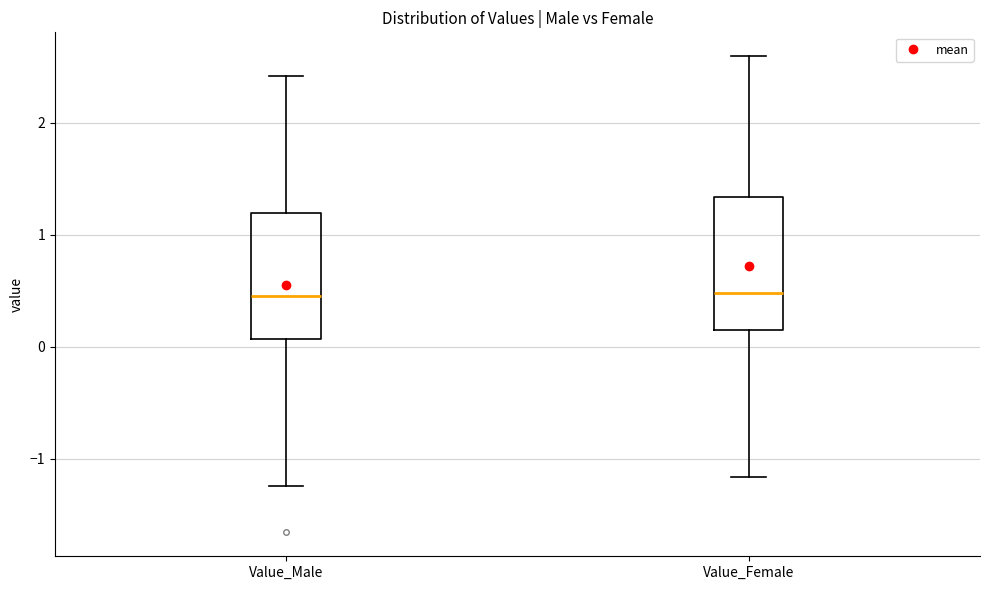

Where is the lower edge of the box for Value_Female on the y-axis? The values are not printed on the chart, so give them approximately, as read against the axis.

0.1